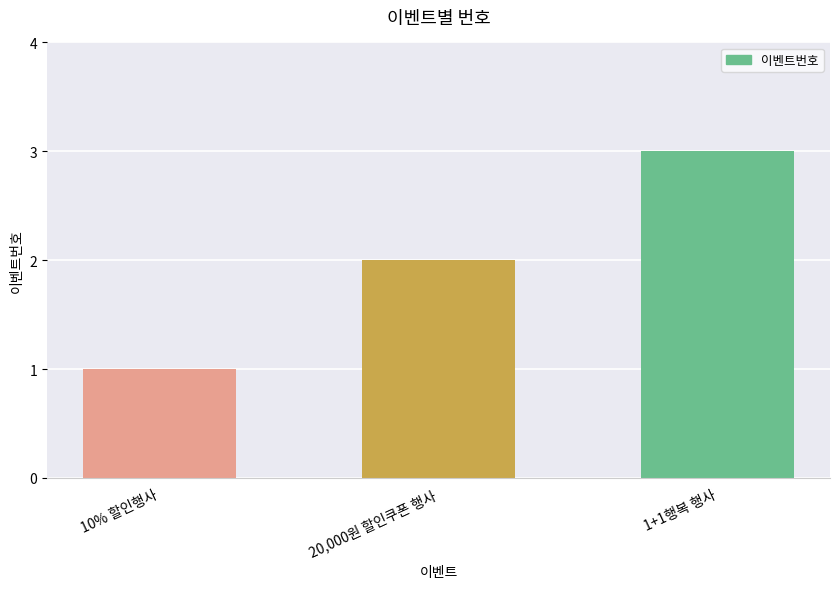

What is the minimum value shown in the chart?

1